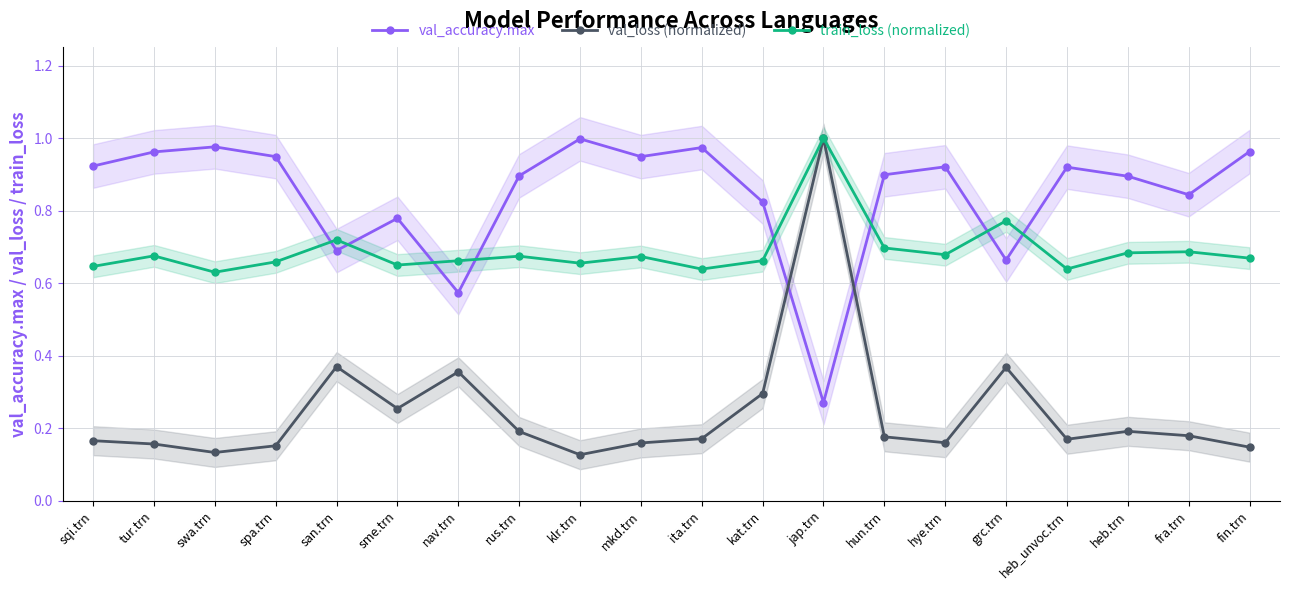

Which series has the largest total across all categories?

val_accuracy.max